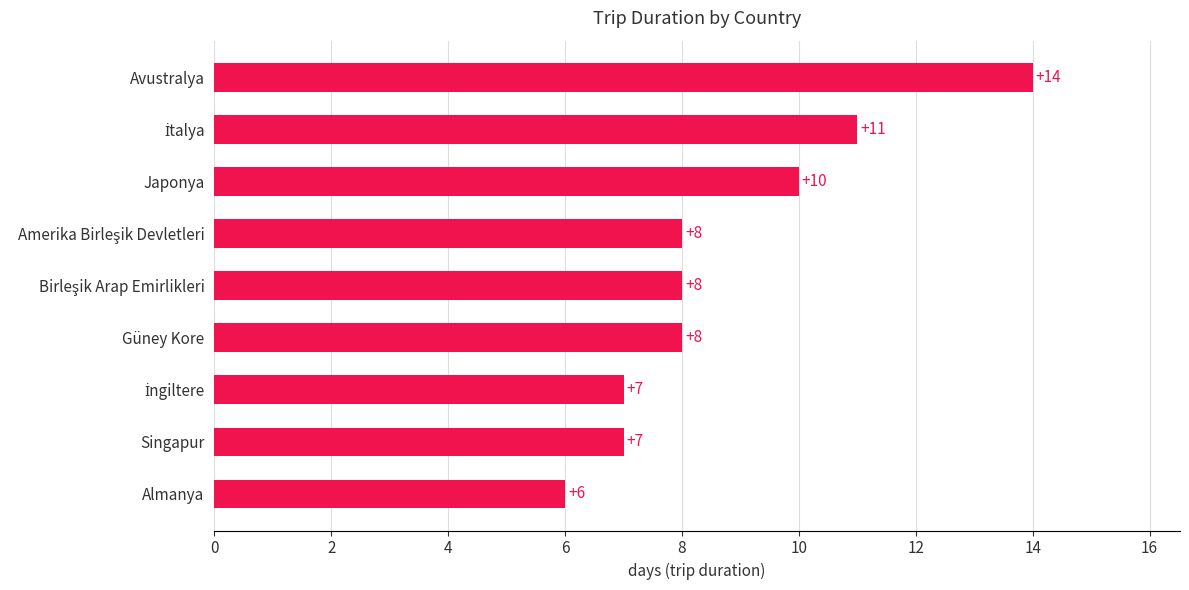

Does the chart contain stacked bars?

No